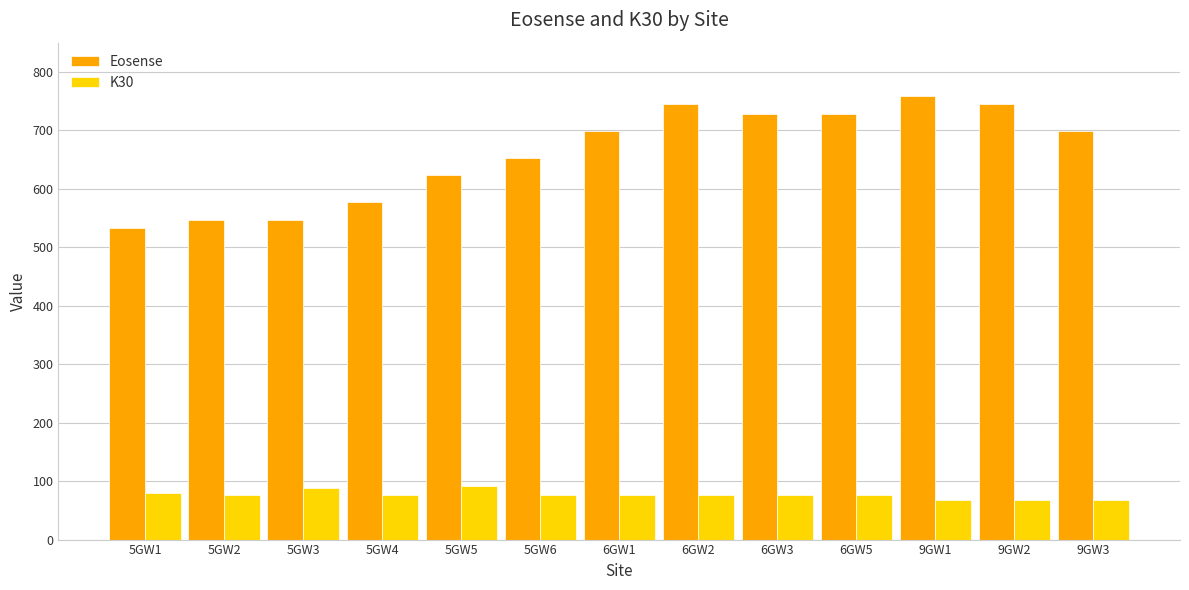

What value does the Eosense series have at 5GW2?

547.3